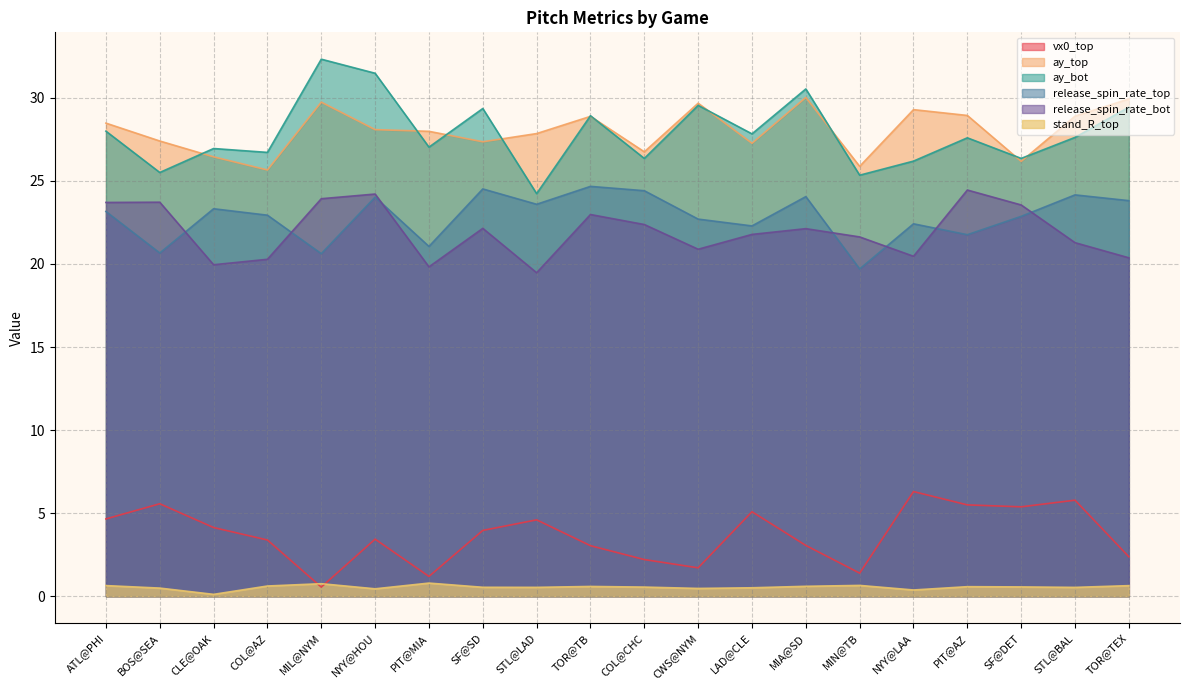

Is the value of release_spin_rate_bot at BOS@SEA greater than the value of release_spin_rate_top at COL@CHC?

No